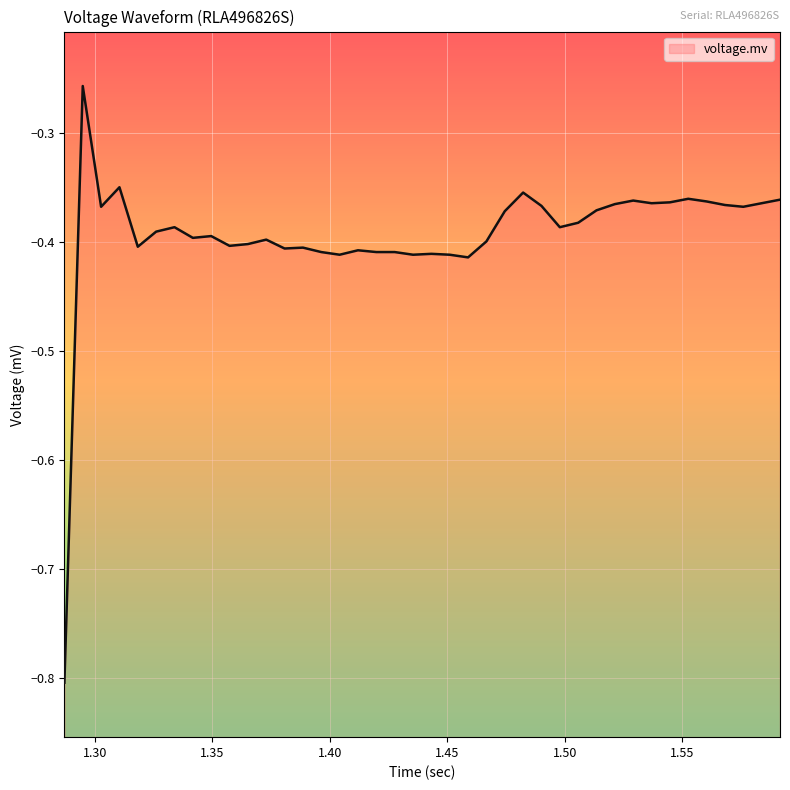

What is the minimum value shown in the chart?

-0.8